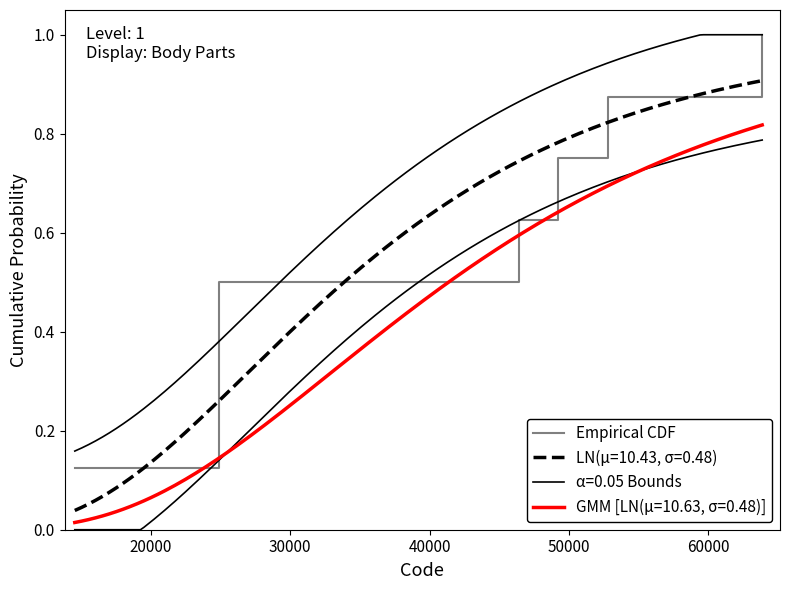

What is the highest value of the Empirical CDF series?

1.0